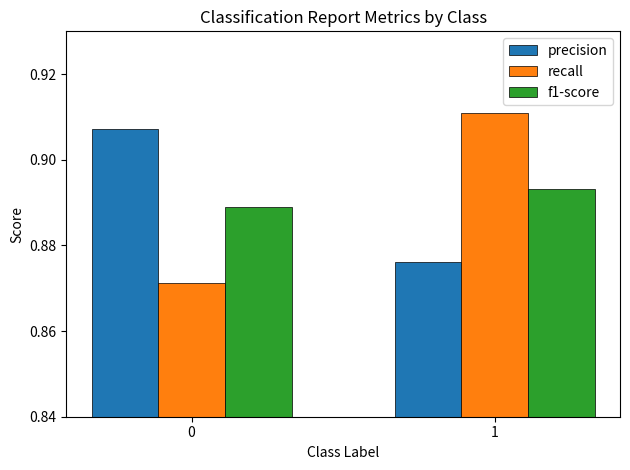

What is the total value across all series at 1?

2.7